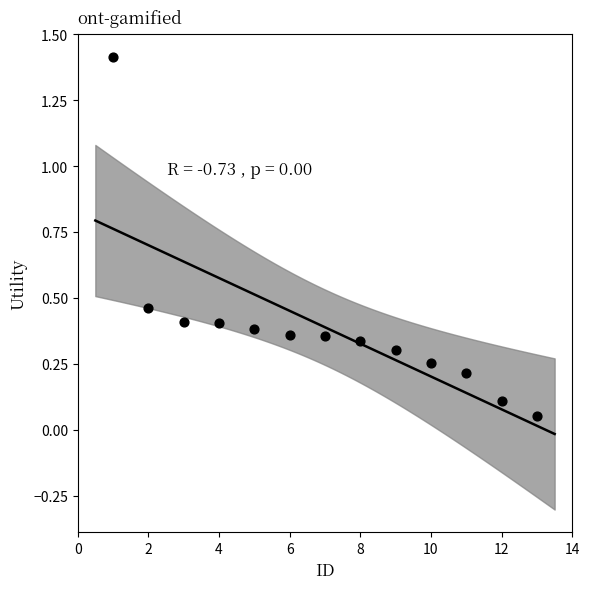

What is the range of Y values (max minus min)?

1.4